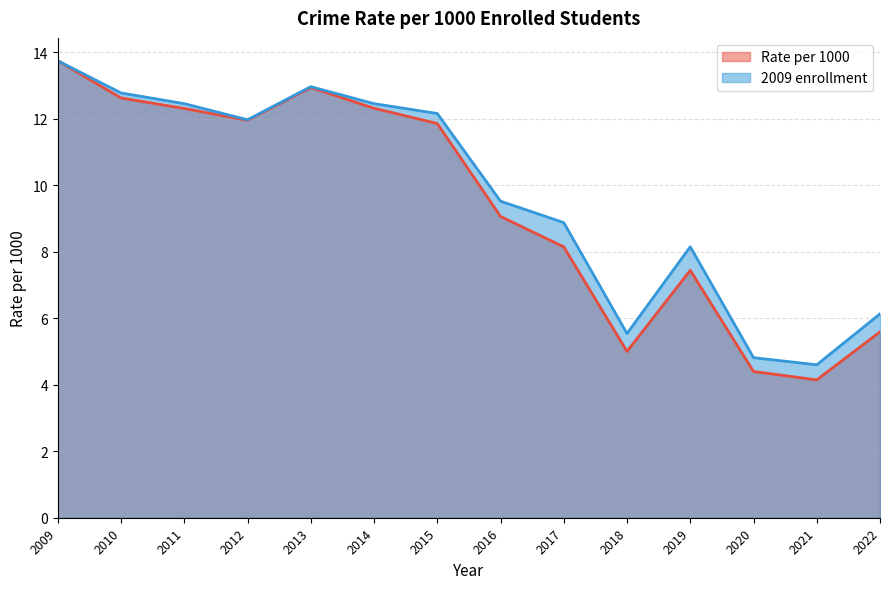

What is the value of the 2009 enrollment point at the 1st from the left?

13.7